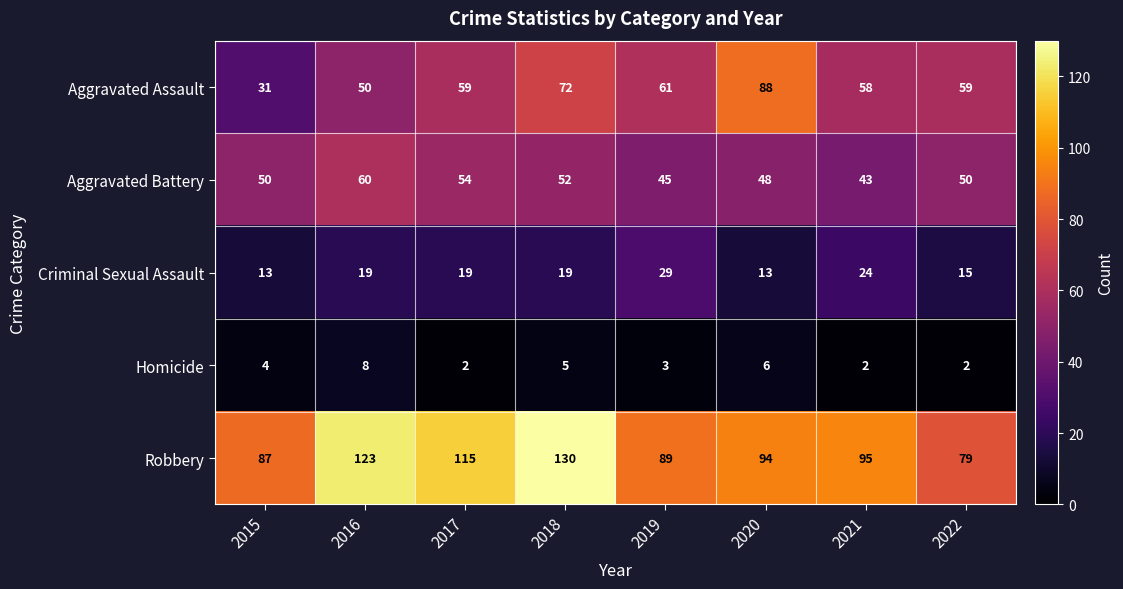

What is the sum of the Criminal Sexual Assault values at 2016 and 2017?

38